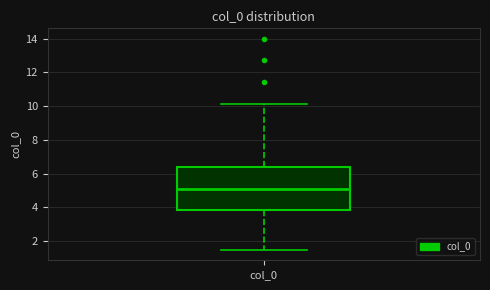

Where does the median line of the box for col_0 sit on the y-axis? The values are not printed on the chart, so give them approximately, as read against the axis.

5.0